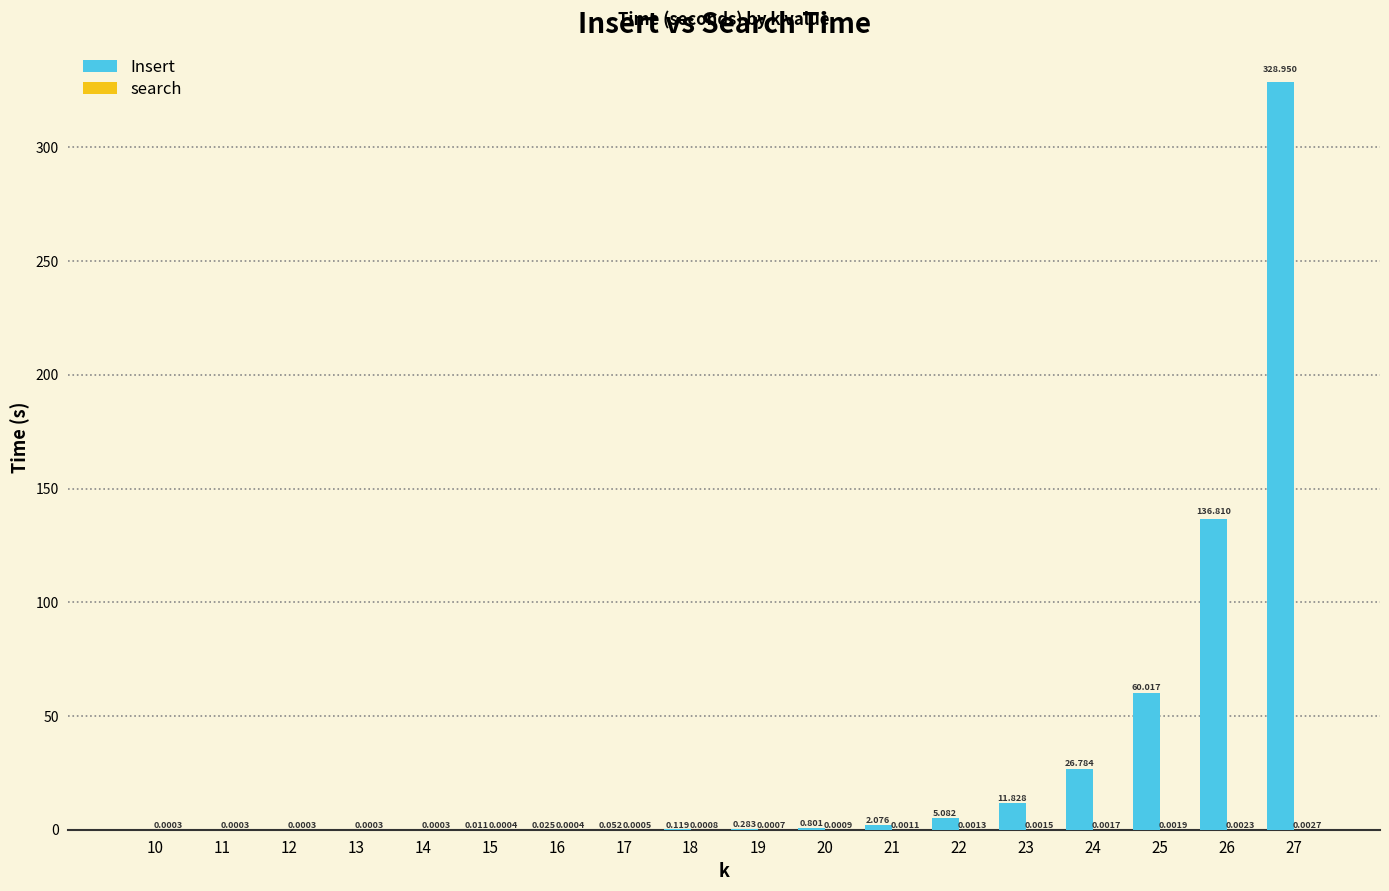

True or false: Insert has a value of 328.9 at 27.

True